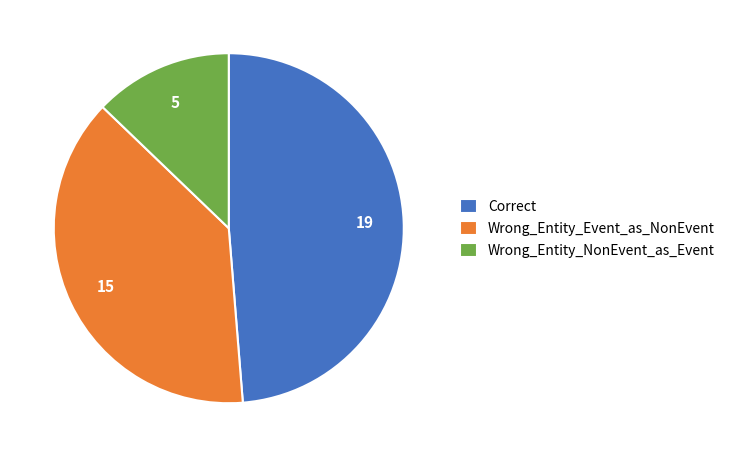

Is it true that Wrong_Entity_NonEvent_as_Event is 13% of the pie?

True